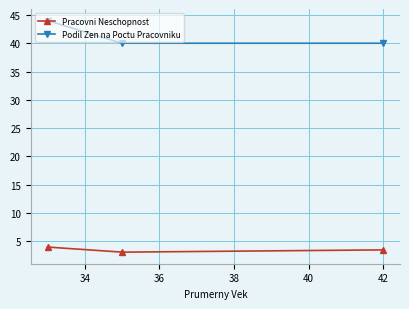

What is the minimum value for Pracovni Neschopnost?

3.1